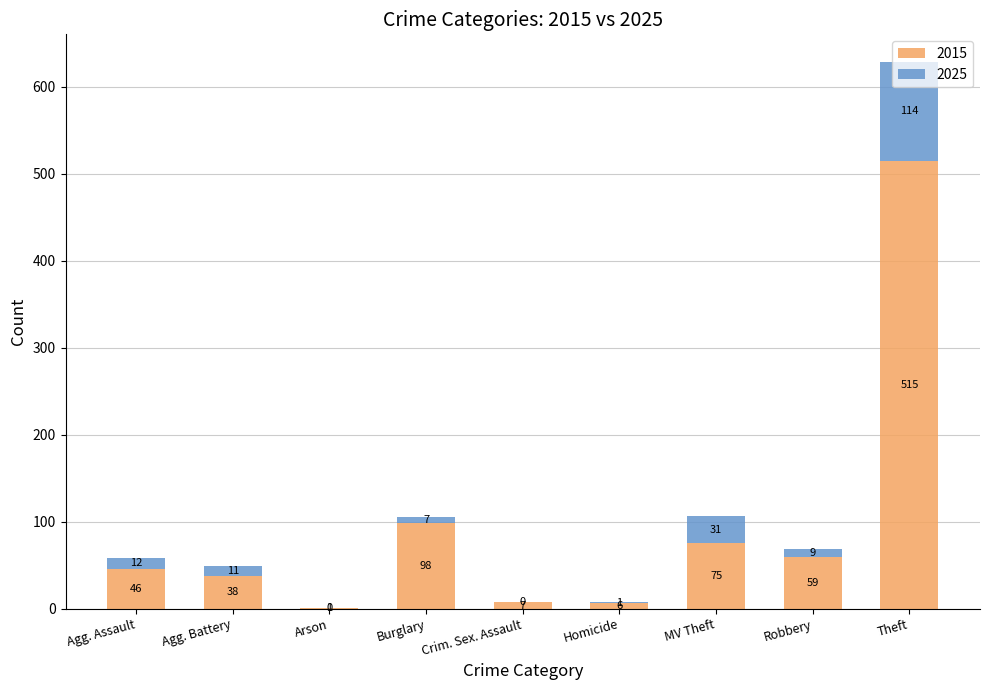

What is the sum of the 2015 values at Burglary and Robbery?

157